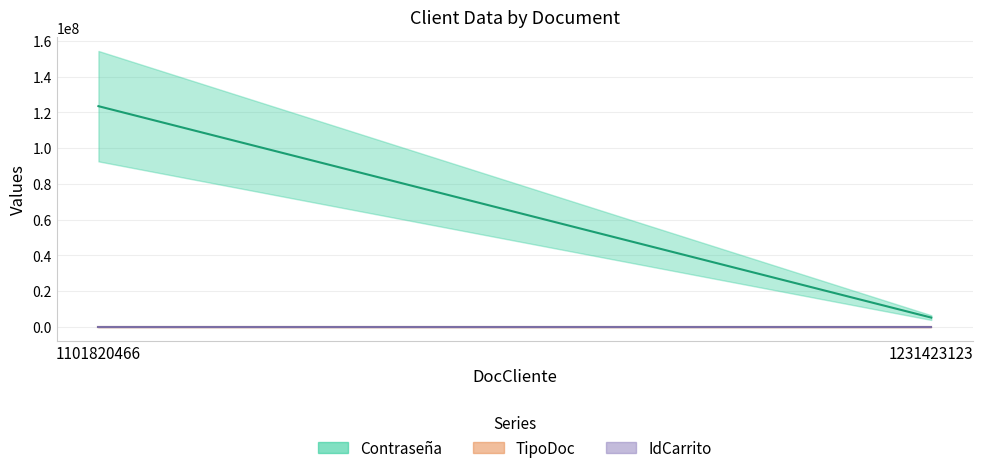

How many TipoDoc values are between 1 and 2?

2